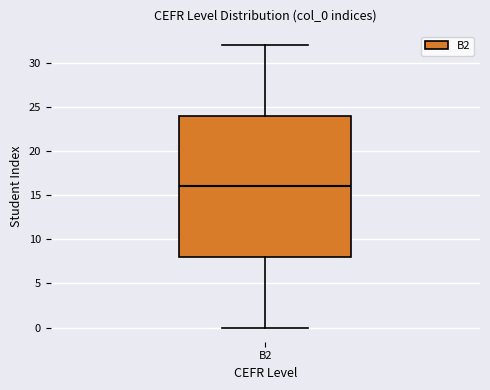

Transcribe this box plot: give where the median line is, the range the box spans, and where the two whiskers end, as read against the y-axis. The values are not printed on the chart, so give them approximately, as read against the axis.

median 16, box 8 to 24, whiskers 0 to 32